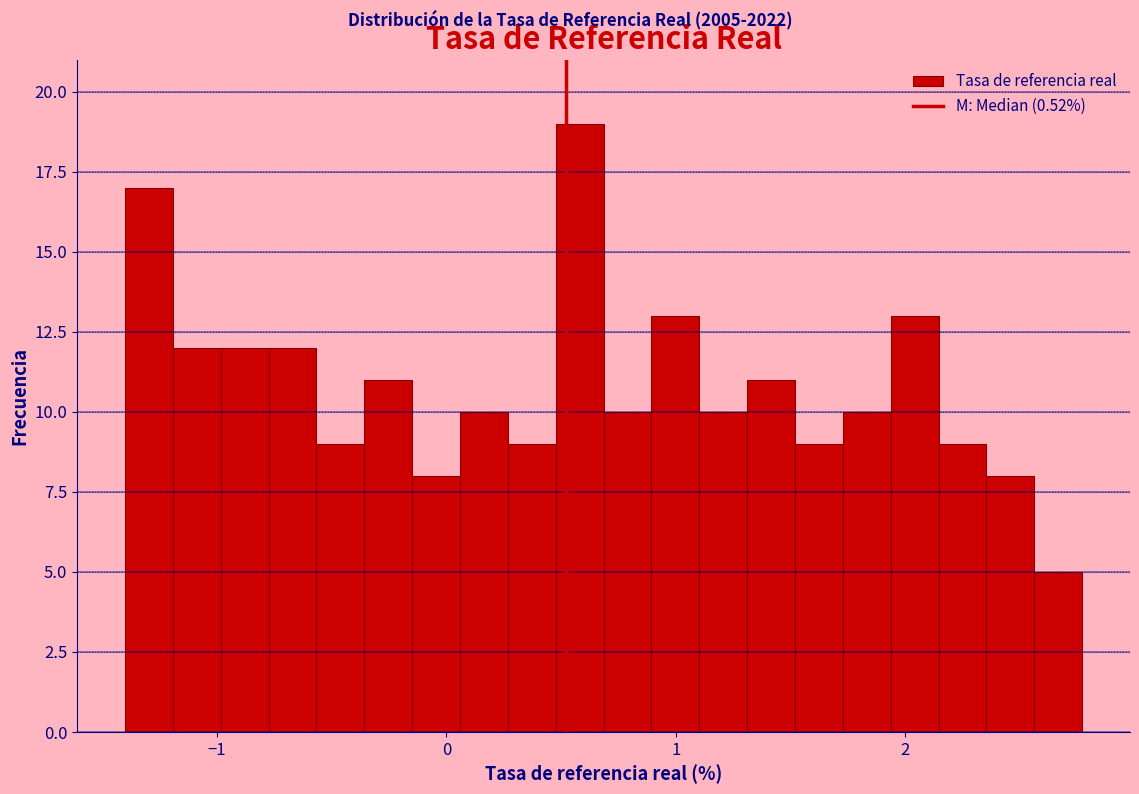

Read against the x-axis, roughly where is the centre of the tallest bar?

0.6